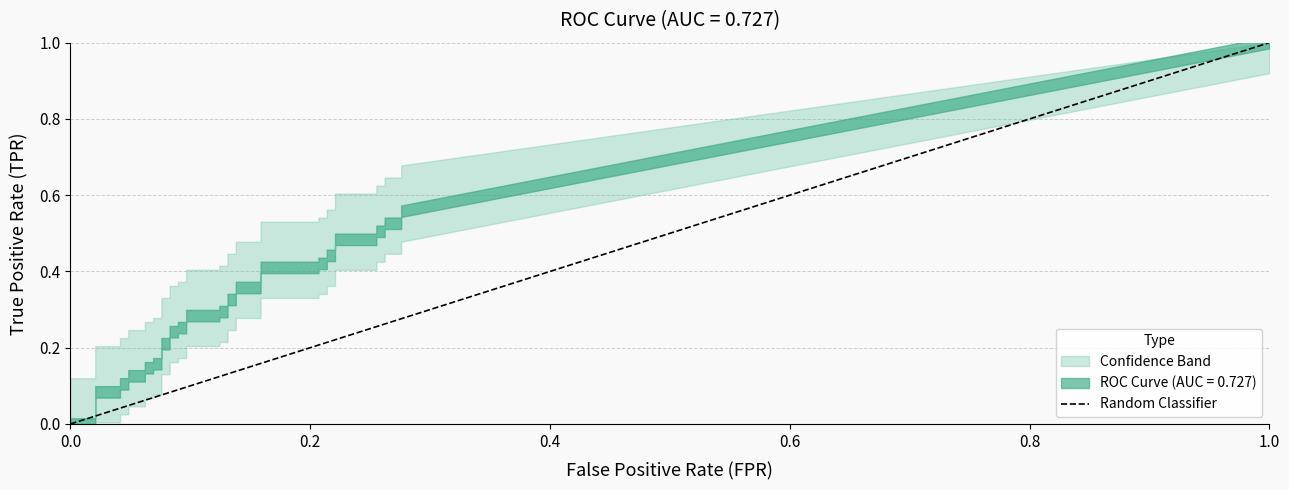

How many times do fpr and tpr cross each other?

1